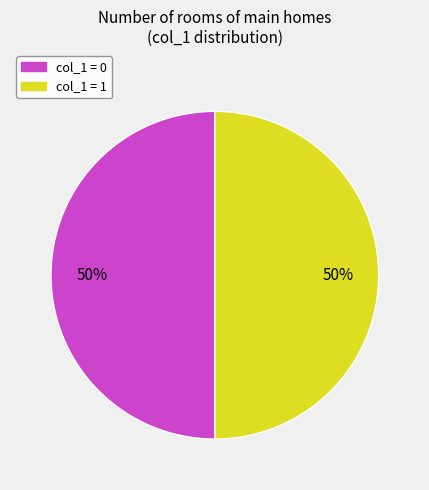

How many slices are in this pie chart?

2